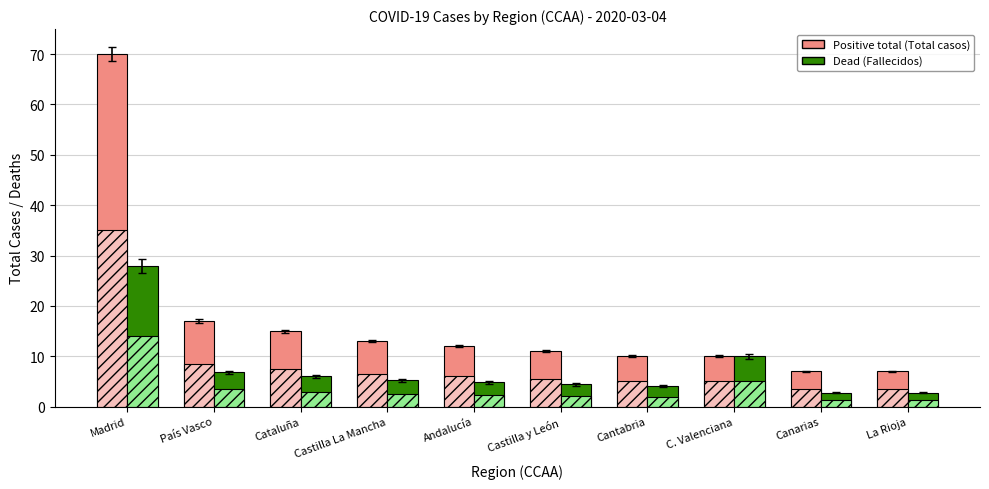

Where does the Dead (Fallecidos) series first go above 5?

Madrid